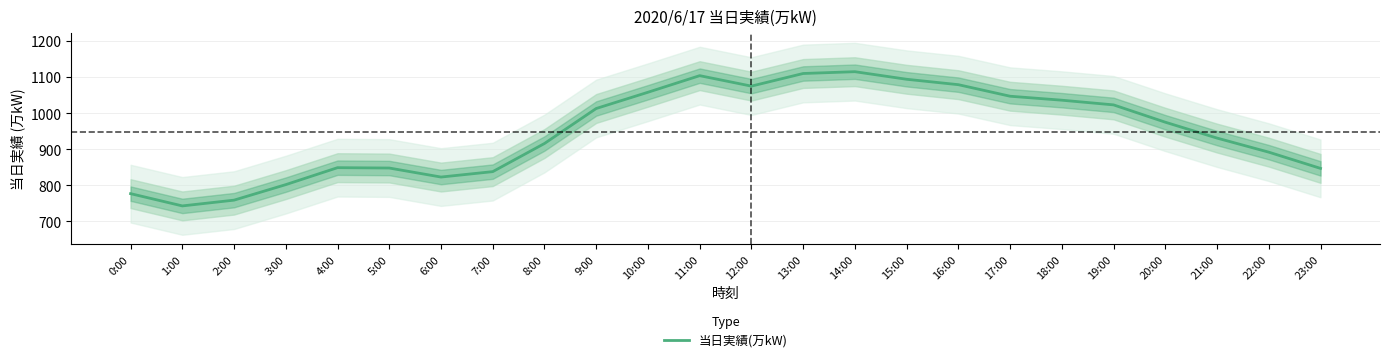

Reading left to right, transcribe all the data shown in this chart.

0:00=777	1:00=743	2:00=759	3:00=802	4:00=849	5:00=848	6:00=823	7:00=838	8:00=916	9:00=1013	10:00=1058	11:00=1104	12:00=1075	13:00=1110	14:00=1115	15:00=1094	16:00=1079	17:00=1047	18:00=1036	19:00=1023	20:00=975	21:00=931	22:00=892	23:00=847